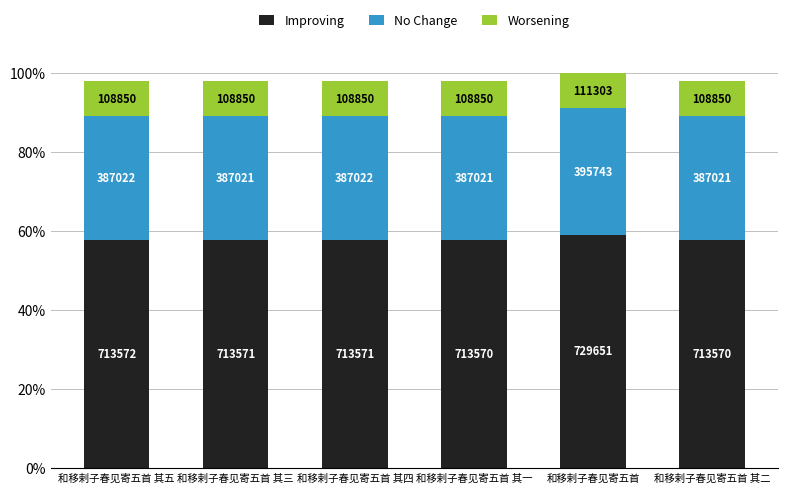

At how many categories does at least one series exceed 359988?

6